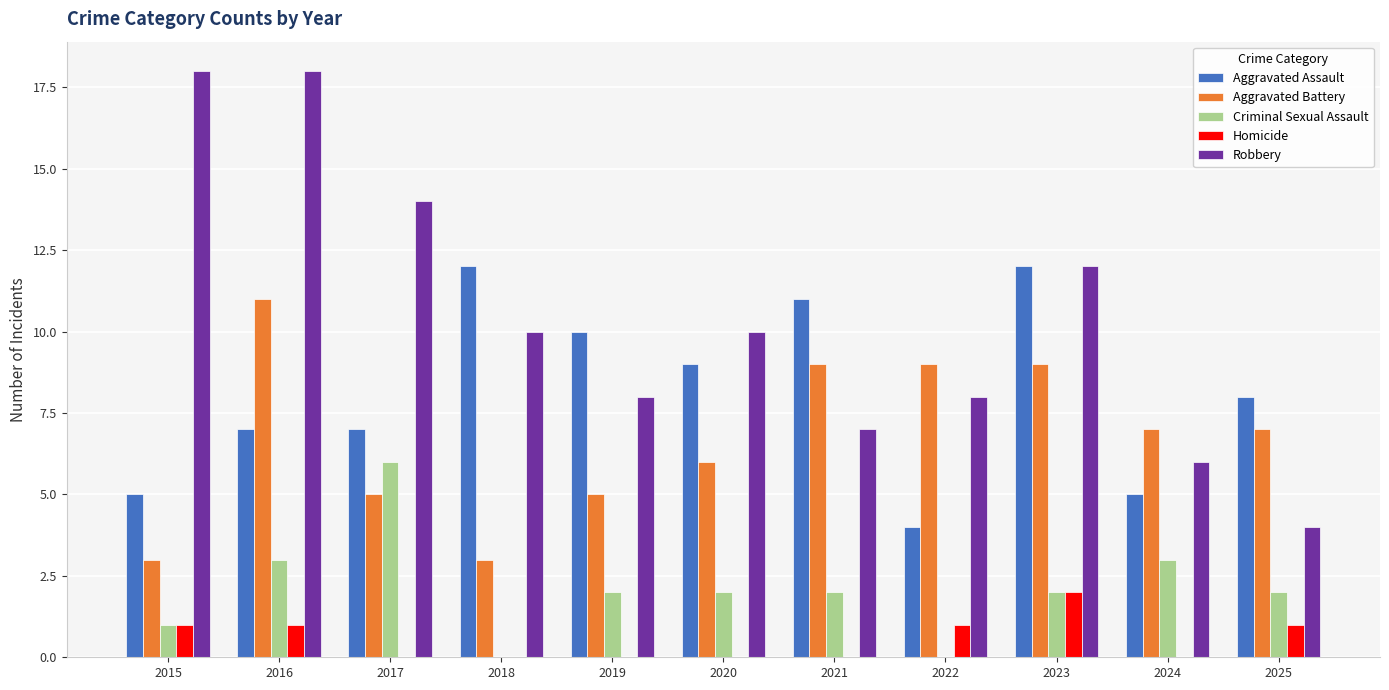

How many data points does each series have?

11